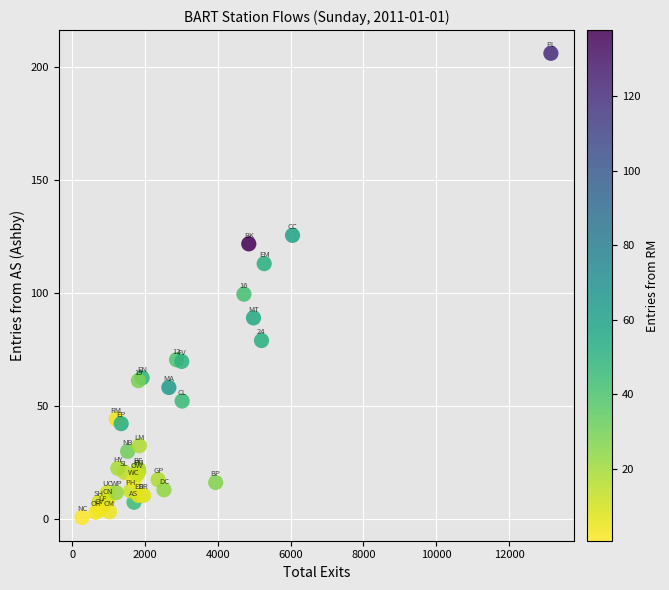

What Y value in the scatter plot is closest to 103?

99.5